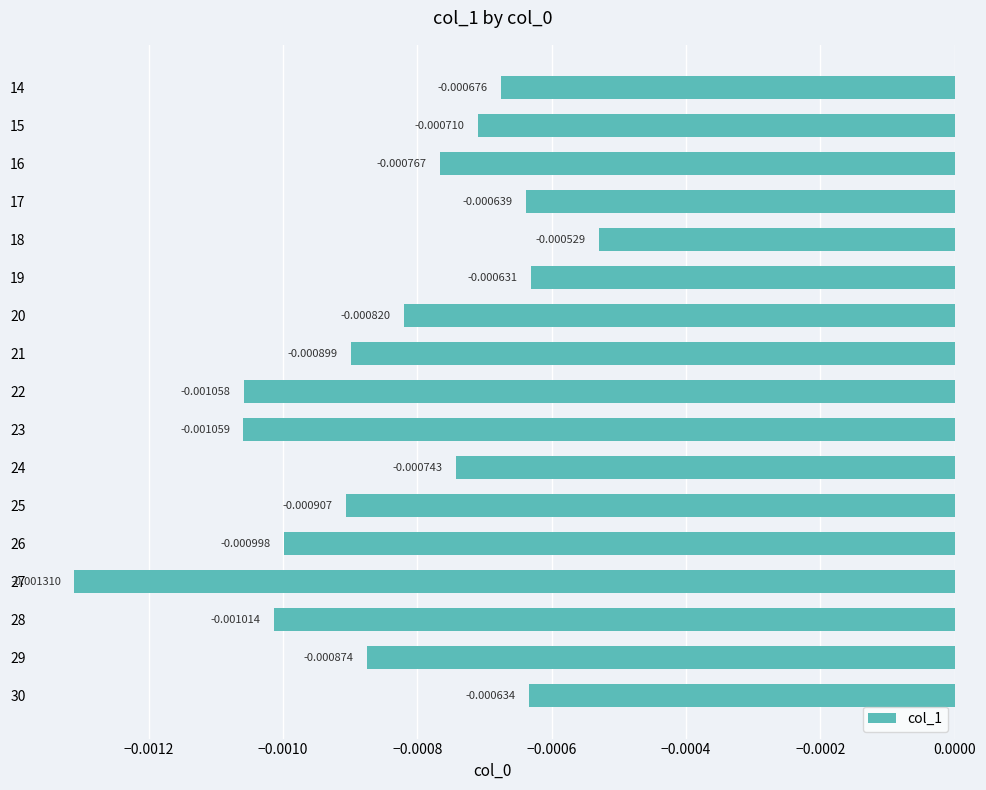

List the labels in order of value, smallest first.

27, 23, 22, 28, 26, 25, 21, 29, 20, 16, 24, 15, 14, 17, 30, 19, 18